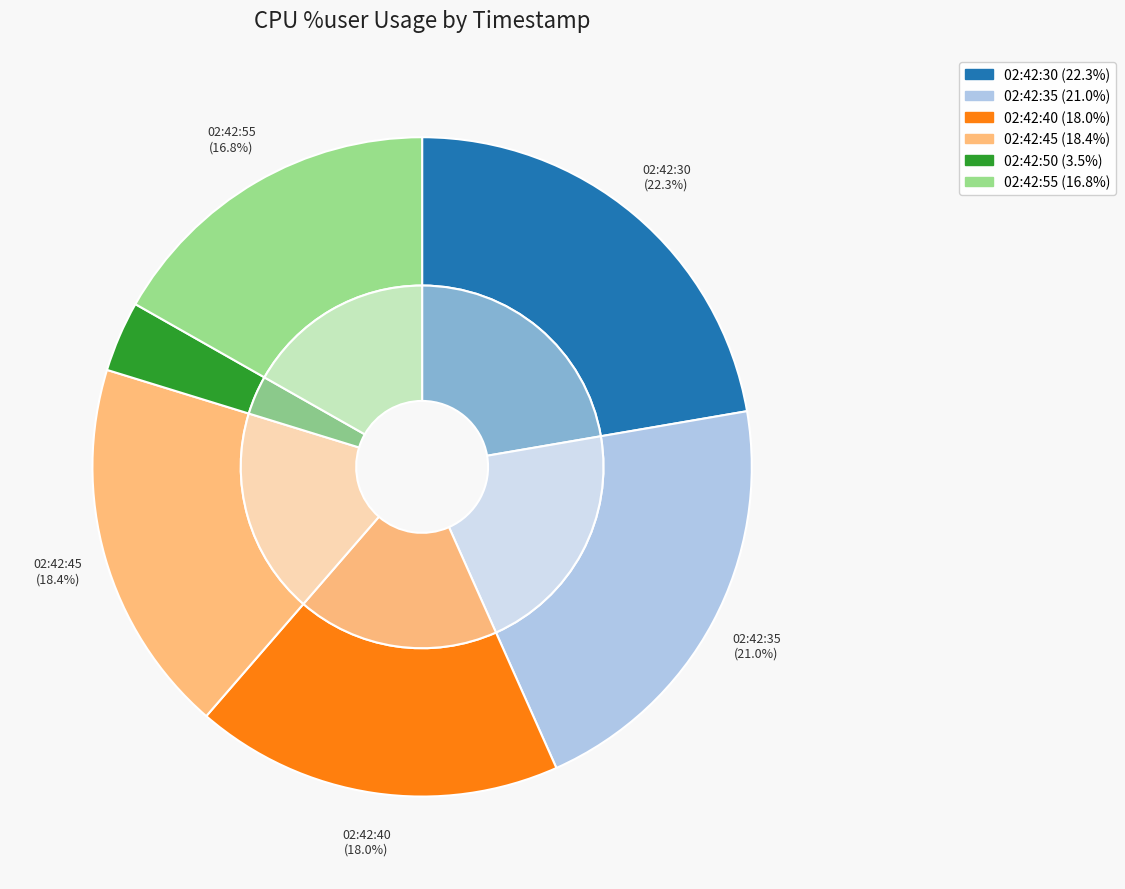

True or false: 02:42:40 accounts for 33% of the total.

False